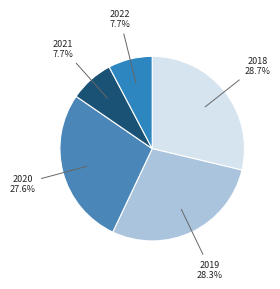

To the nearest percent, what percentage of the pie is 2021?

8%